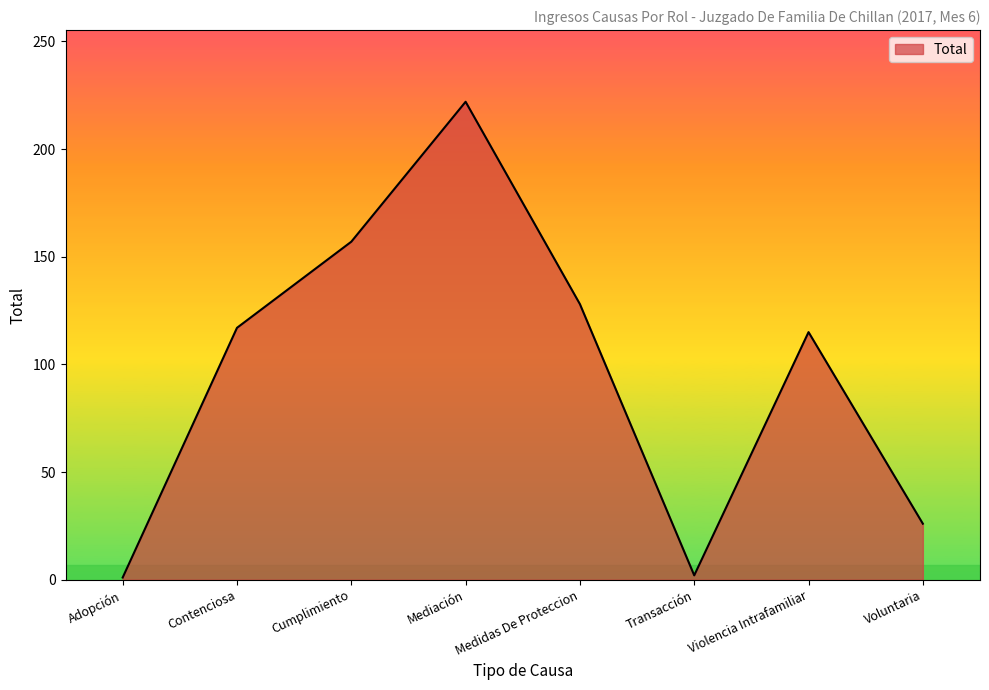

What is the change in value from Transacción to Voluntaria?

+24